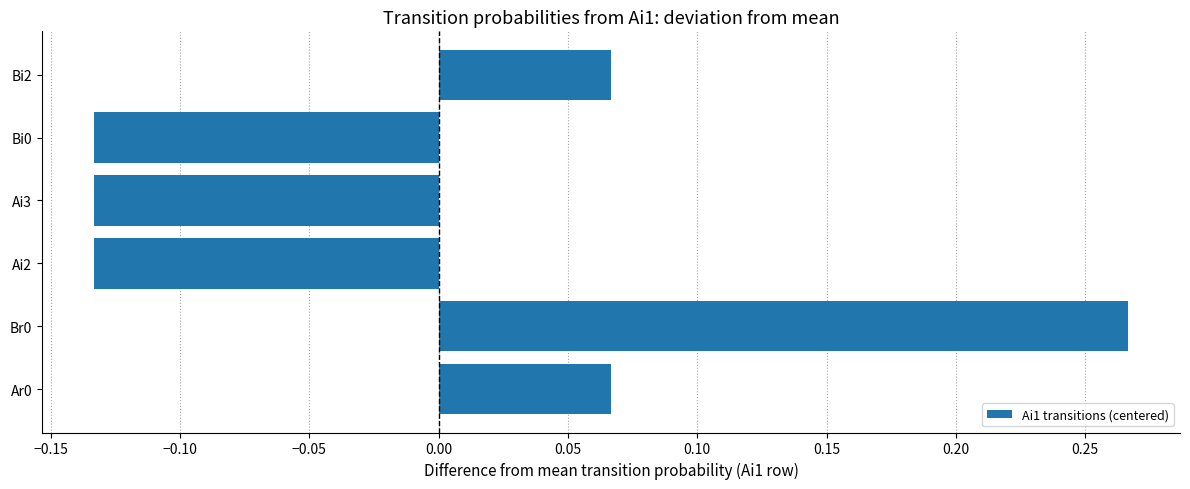

How many values are between 0 and 1?

3